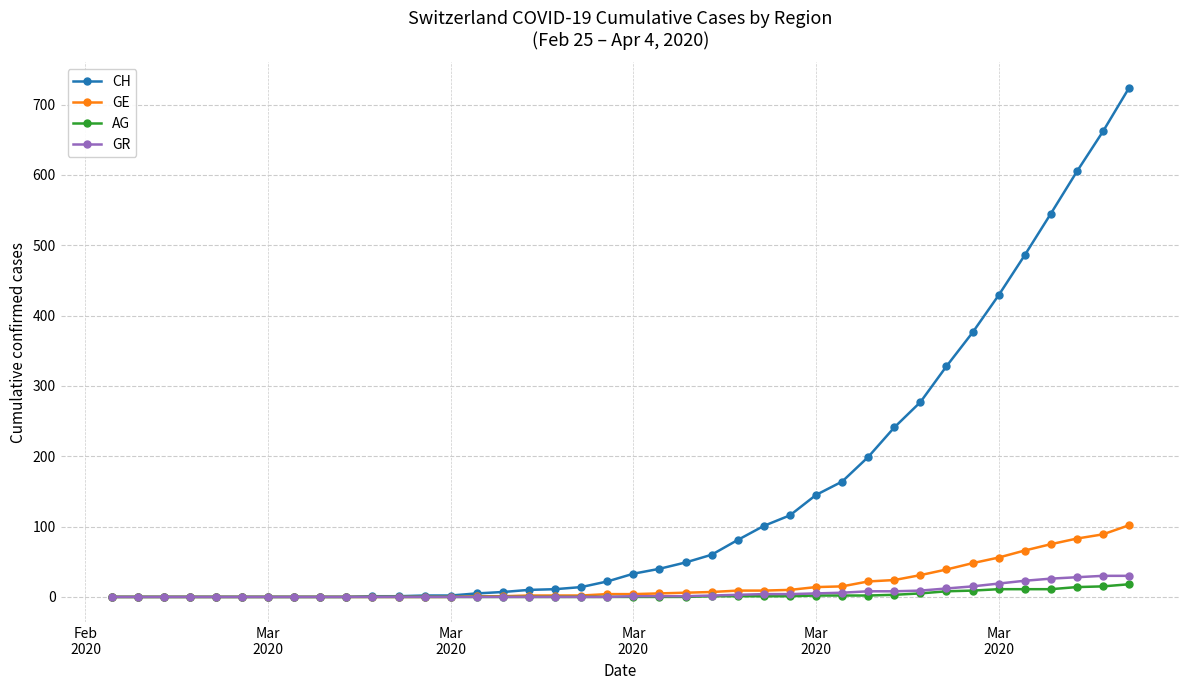

Which series has the largest total across all categories?

CH